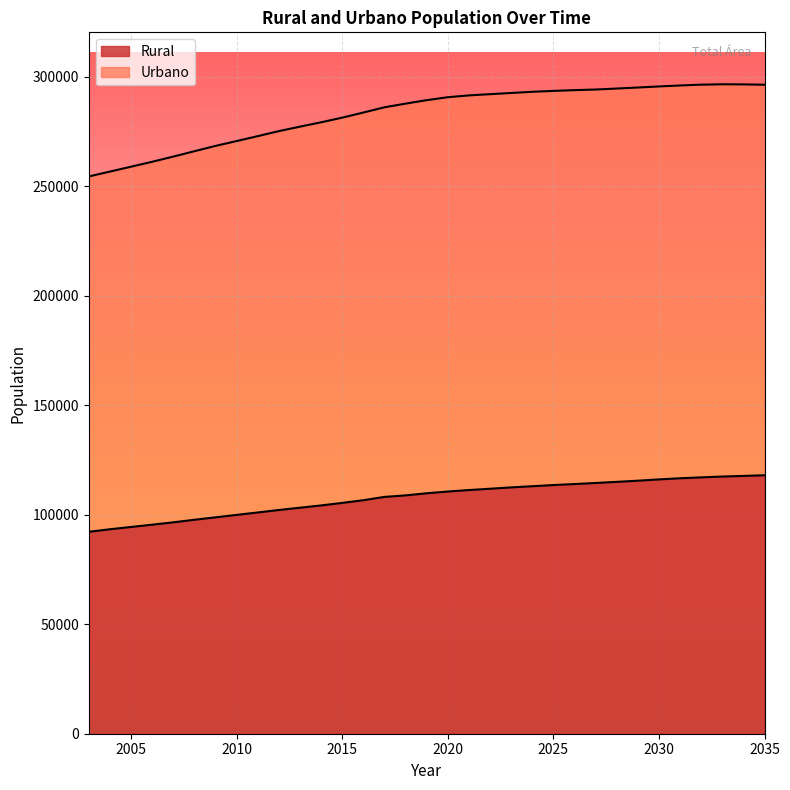

Reading right to left, transcribe all the data shown in this chart.

Rural: 117987	117698	117405	117038	116618	116100	115511	114978	114462	113983	113527	112983	112454	111836	111243	110568	109773	108805	108109	106601	105372	104219	103176	102131	101006	99898	98782	97673	96506	95430	94385	93344	92173
Urbano: 296281	296435	296480	296311	295934	295502	295009	294537	294089	293809	293463	293053	292508	291966	291404	290582	289229	287655	285969	283577	281243	279128	277137	275099	272809	270559	268352	265923	263468	261102	258856	256625	254402